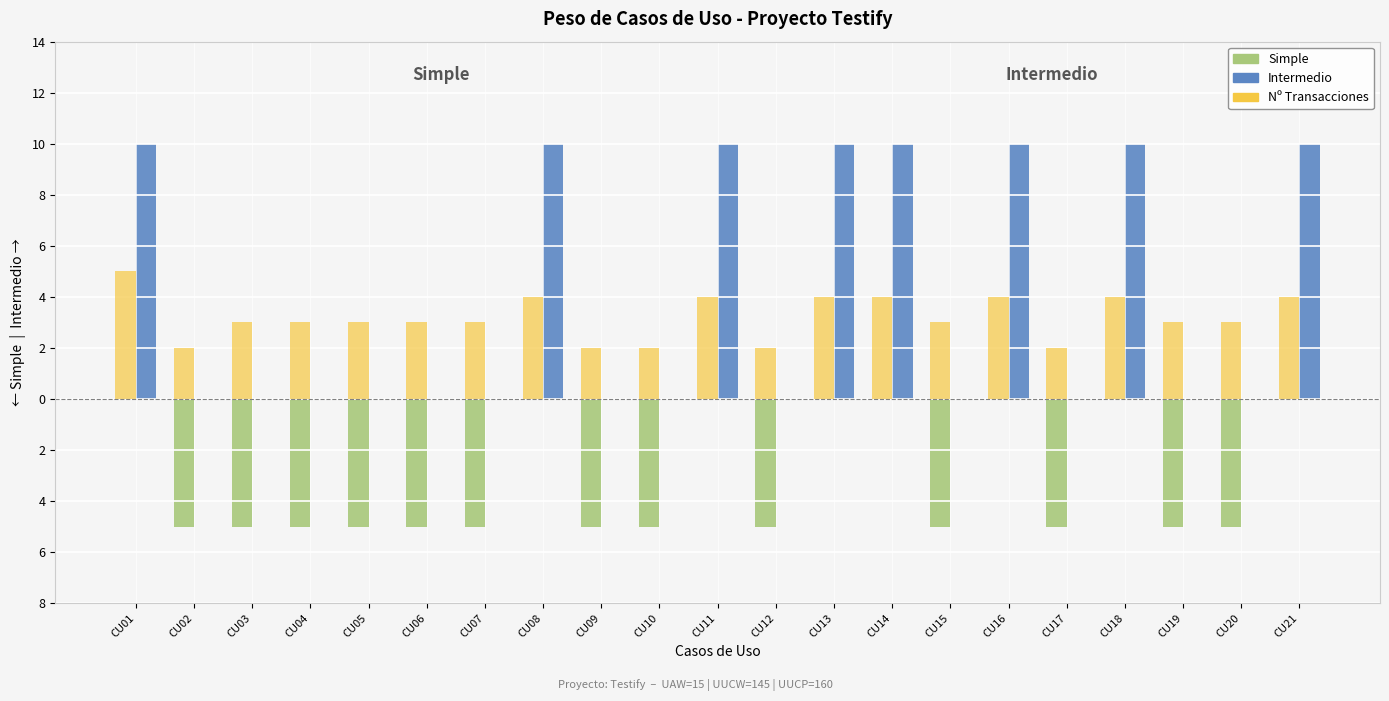

Are the bars grouped side by side (vs. stacked)?

Yes